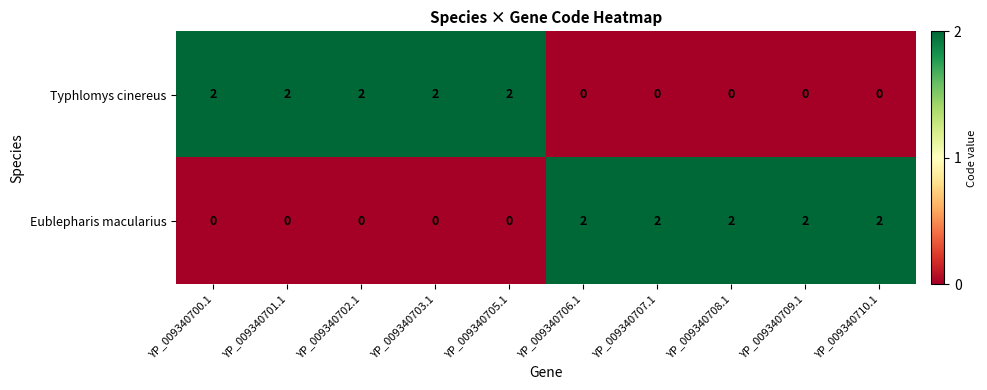

Reading left to right, transcribe all the data shown in this chart.

Typhlomys cinereus: YP_009340700.1=2	YP_009340701.1=2	YP_009340702.1=2	YP_009340703.1=2	YP_009340705.1=2	YP_009340706.1=0	YP_009340707.1=0	YP_009340708.1=0	YP_009340709.1=0	YP_009340710.1=0
Eublepharis macularius: YP_009340700.1=0	YP_009340701.1=0	YP_009340702.1=0	YP_009340703.1=0	YP_009340705.1=0	YP_009340706.1=2	YP_009340707.1=2	YP_009340708.1=2	YP_009340709.1=2	YP_009340710.1=2